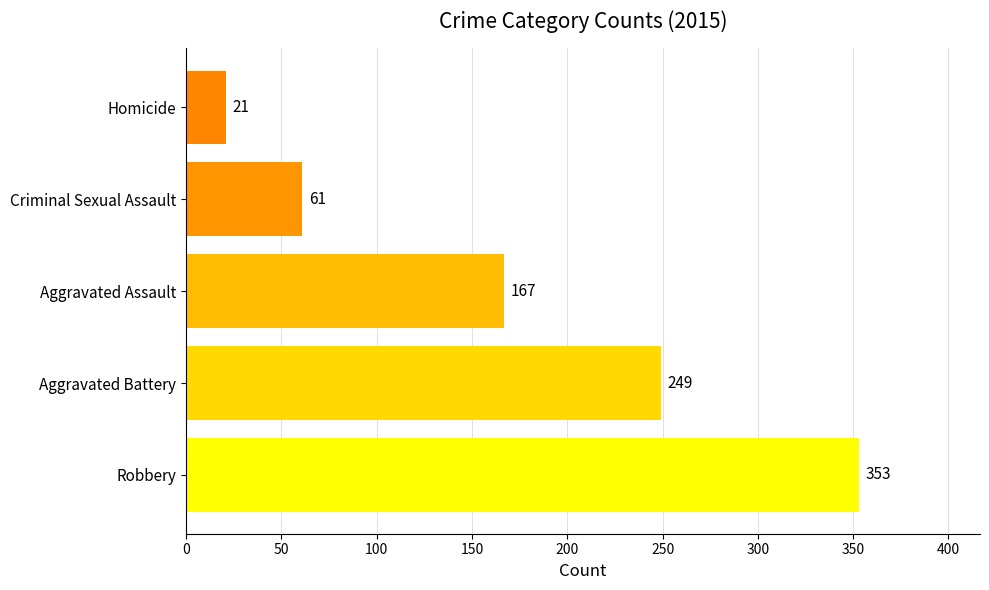

What is the difference between the second highest and second lowest values?

188